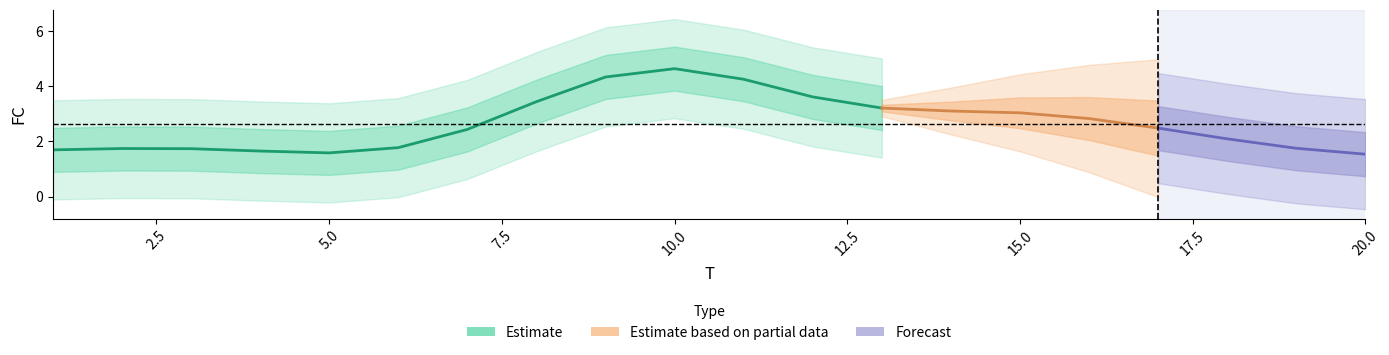

What is the average value?

3